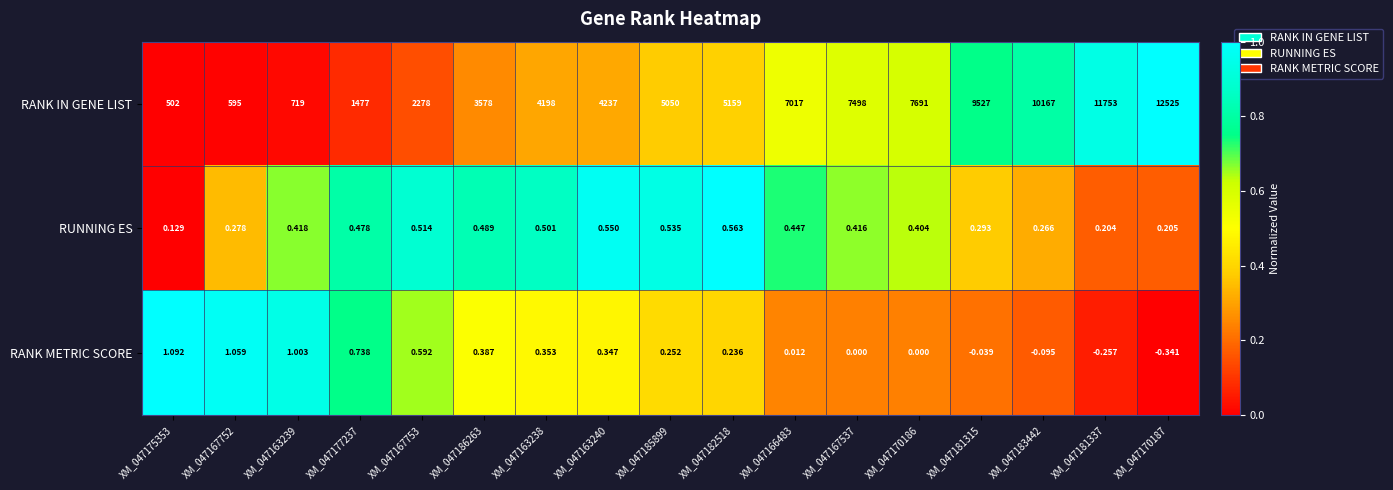

Rank the series by their maximum value, from lowest to highest.

RUNNING ES, RANK METRIC SCORE, RANK IN GENE LIST